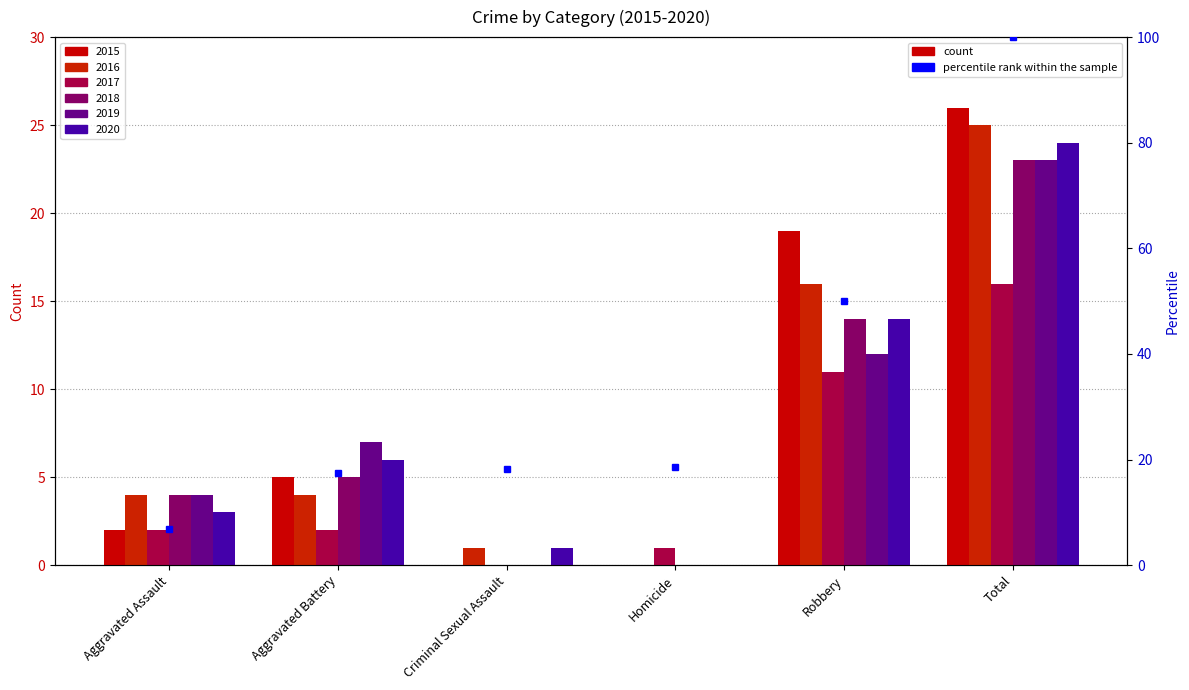

Is the value of 2020 at Homicide greater than the value of 2018 at Aggravated Assault?

No